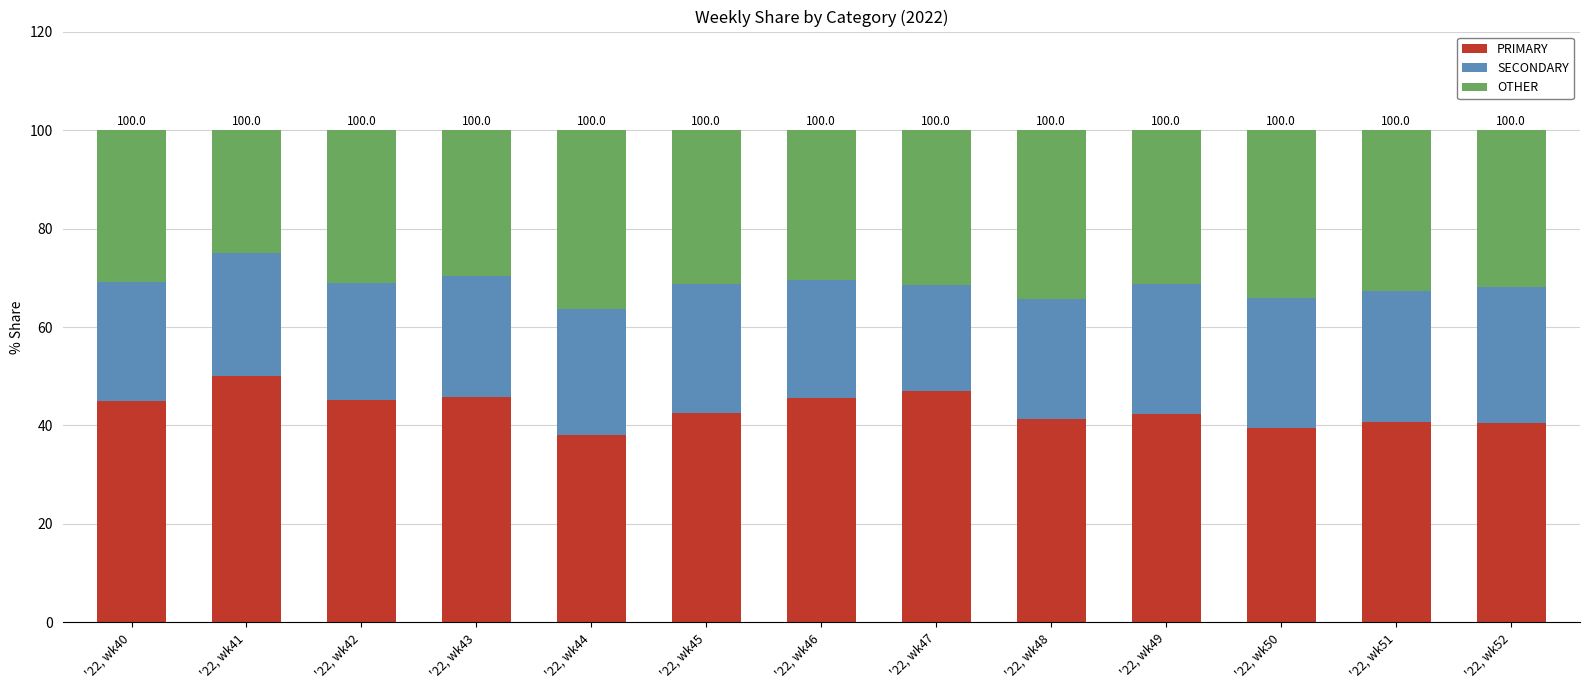

How many series are shown in this chart?

3